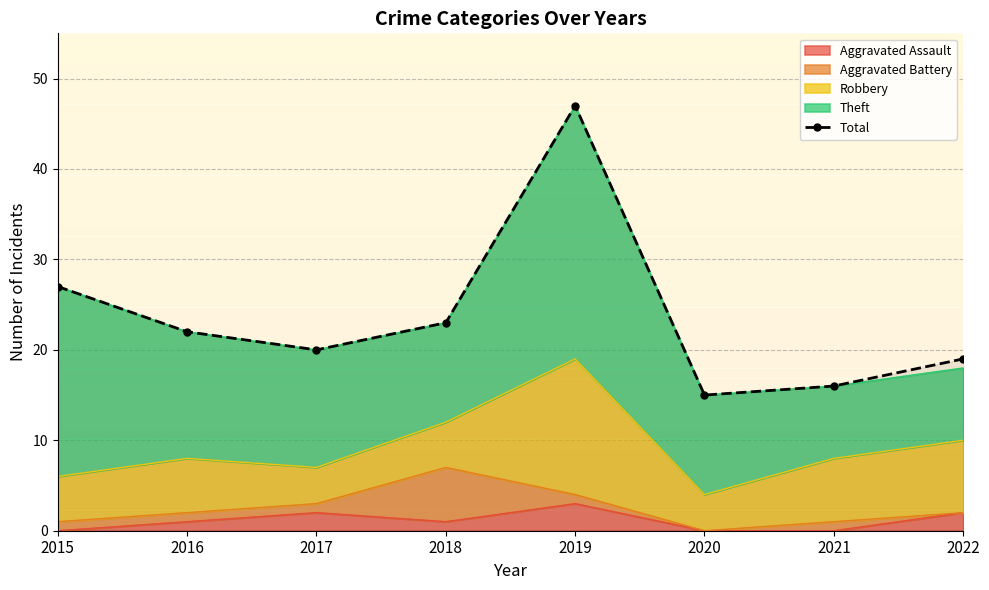

Where is the first local maximum?

2019